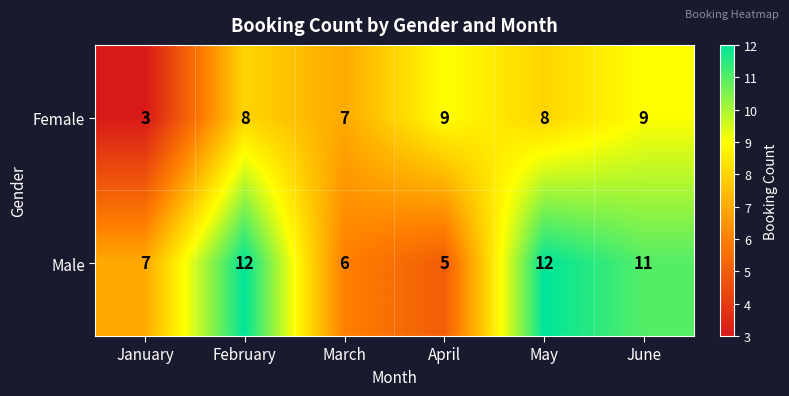

The Female series shows 9 at April. True or false?

True